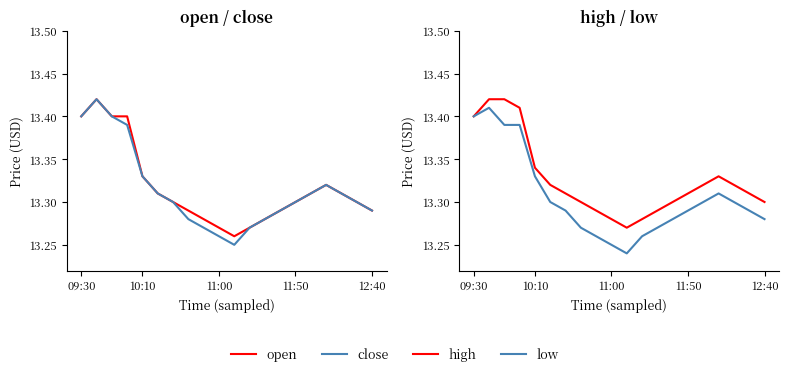

What position from the right is 09:30?

20